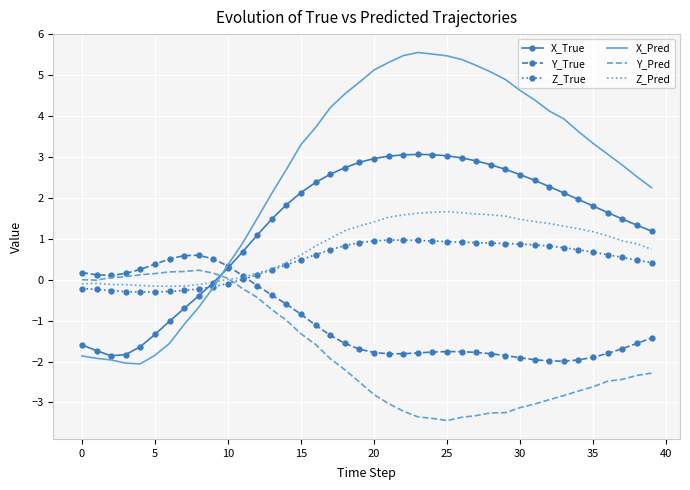

What is the maximum value shown in the chart?

5.6